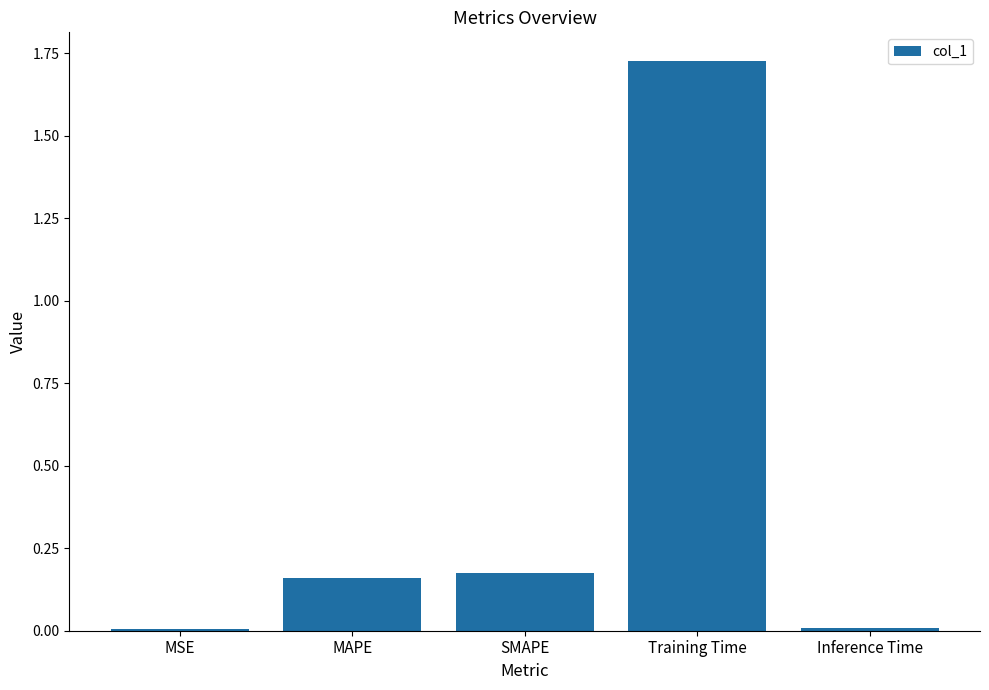

The chart shows a value of 0.0 at SMAPE. True or false?

False